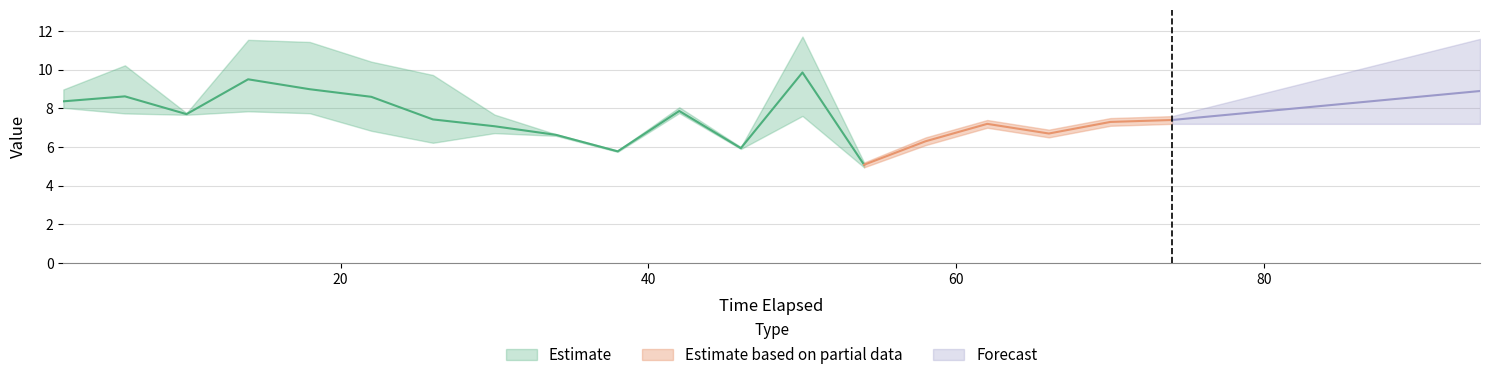

Is this an area chart (filled region under the line)?

No